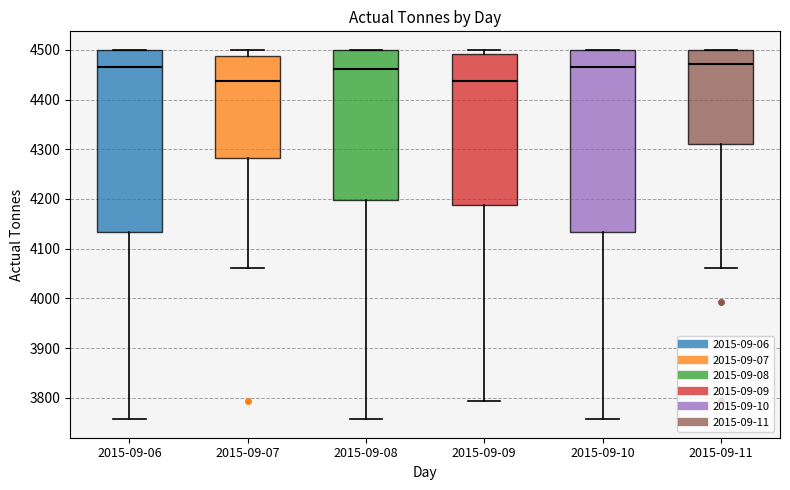

Reading left to right, transcribe this box plot: for each box, give where its median line is, the range the box spans, and where its two whiskers end, as read against the y-axis. The values are not printed on the chart, so give them approximately, as read against the axis.

2015-09-06: median 4470, box 4130 to 4500, whiskers 3760 to 4500
2015-09-07: median 4440, box 4280 to 4490, whiskers 4060 to 4500
2015-09-08: median 4460, box 4200 to 4500, whiskers 3760 to 4500
2015-09-09: median 4440, box 4190 to 4490, whiskers 3790 to 4500
2015-09-10: median 4470, box 4130 to 4500, whiskers 3760 to 4500
2015-09-11: median 4470, box 4310 to 4500, whiskers 4060 to 4500